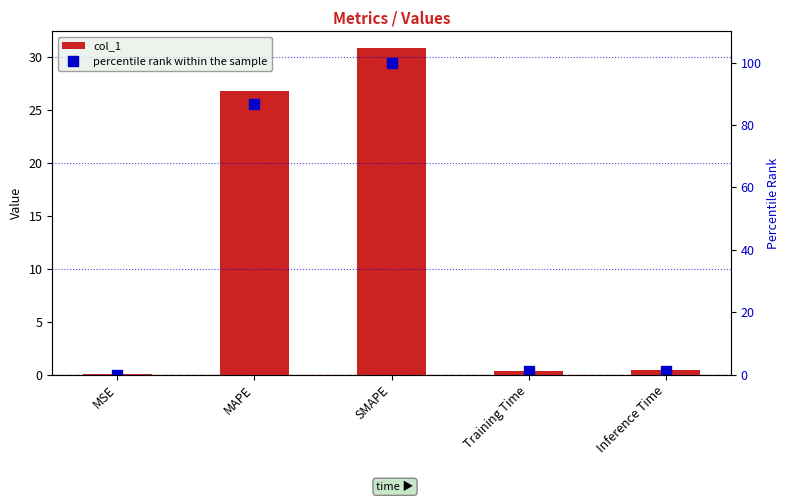

True or false: col_1 has a value of 26.8 at MAPE.

True